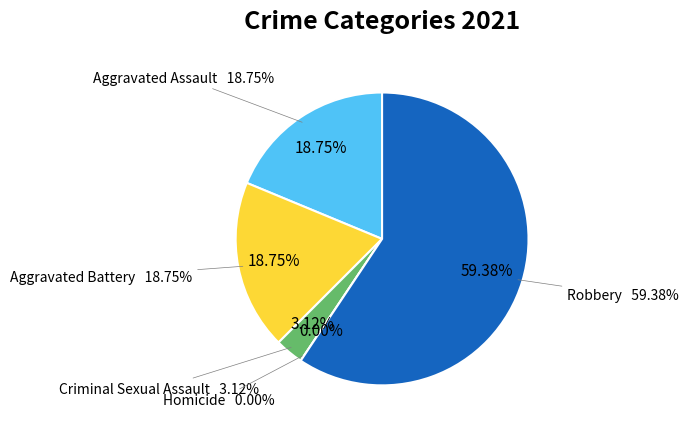

What is the ratio of the value at Criminal Sexual Assault to the value at Robbery?

0.1